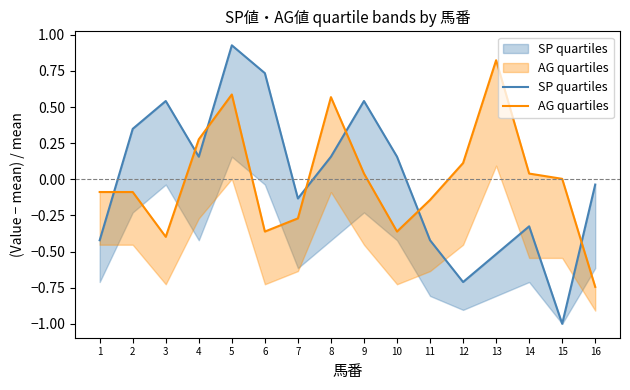

After their last crossing, which series has the higher values: SP値 (upper) or AG値 (upper)?

SP値 (upper)